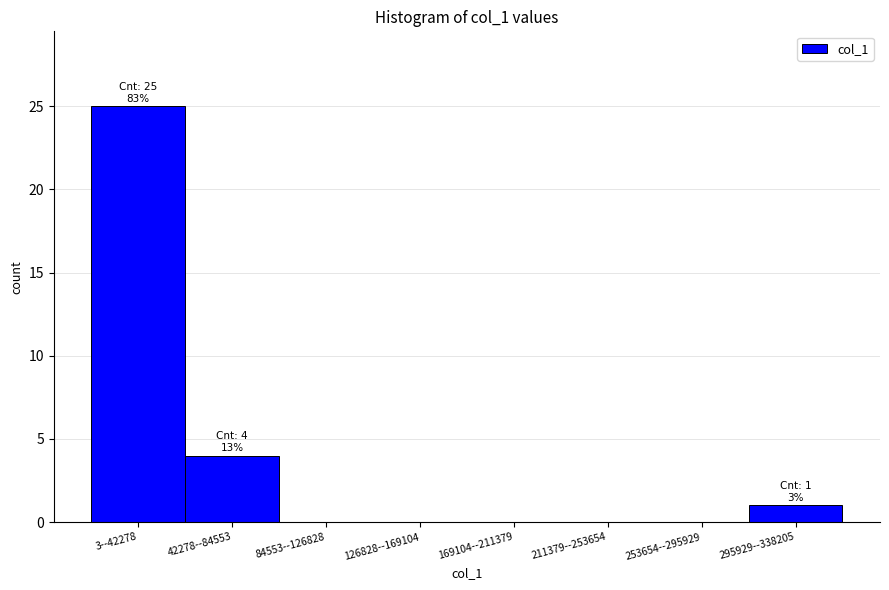

Reading right to left, transcribe all the data shown in this chart.

295929--338205=1	253654--295929=0	211379--253654=0	169104--211379=0	126828--169104=0	84553--126828=0	42278--84553=4	3--42278=25